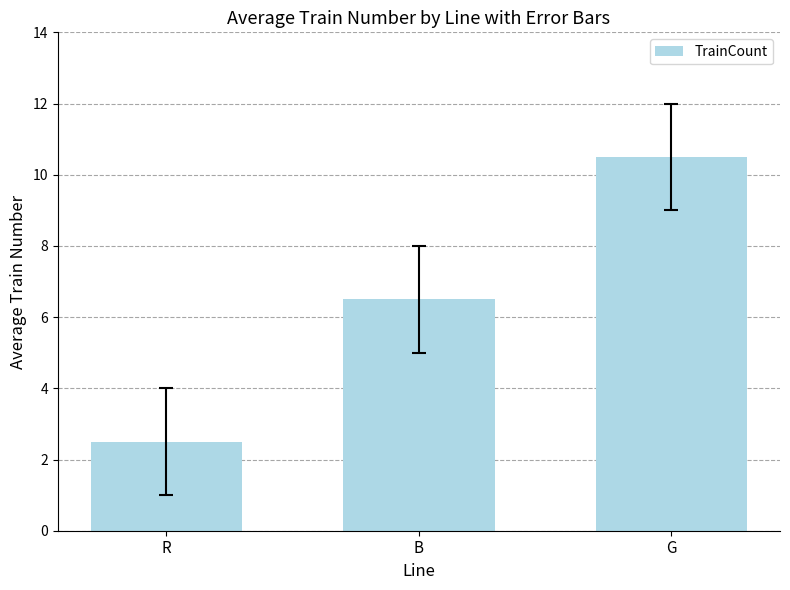

Reading right to left, extract all data points from this chart.

10.5	6.5	2.5